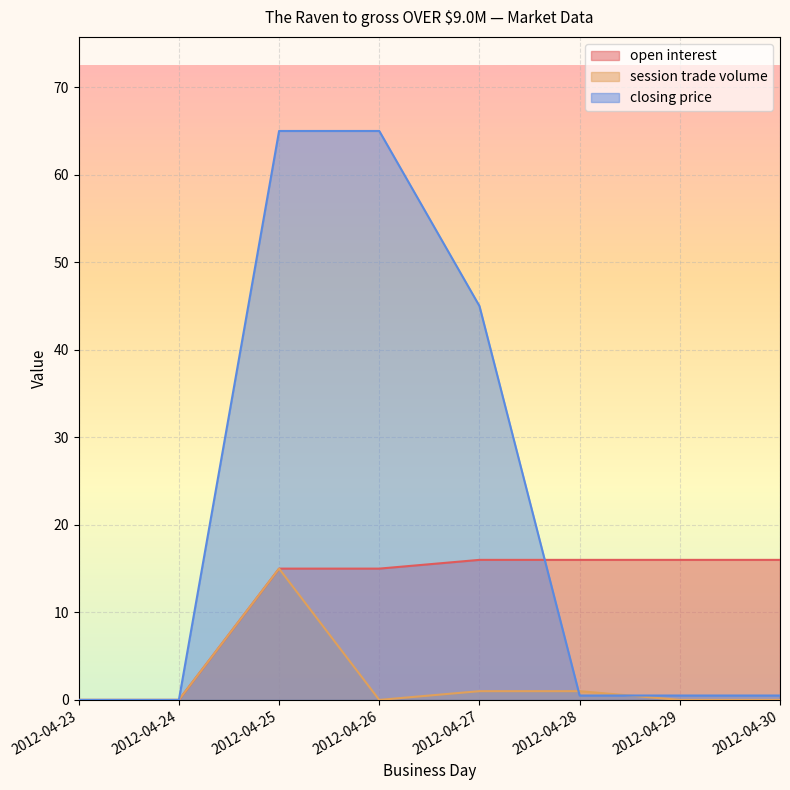

How many lines are shown in the chart?

3